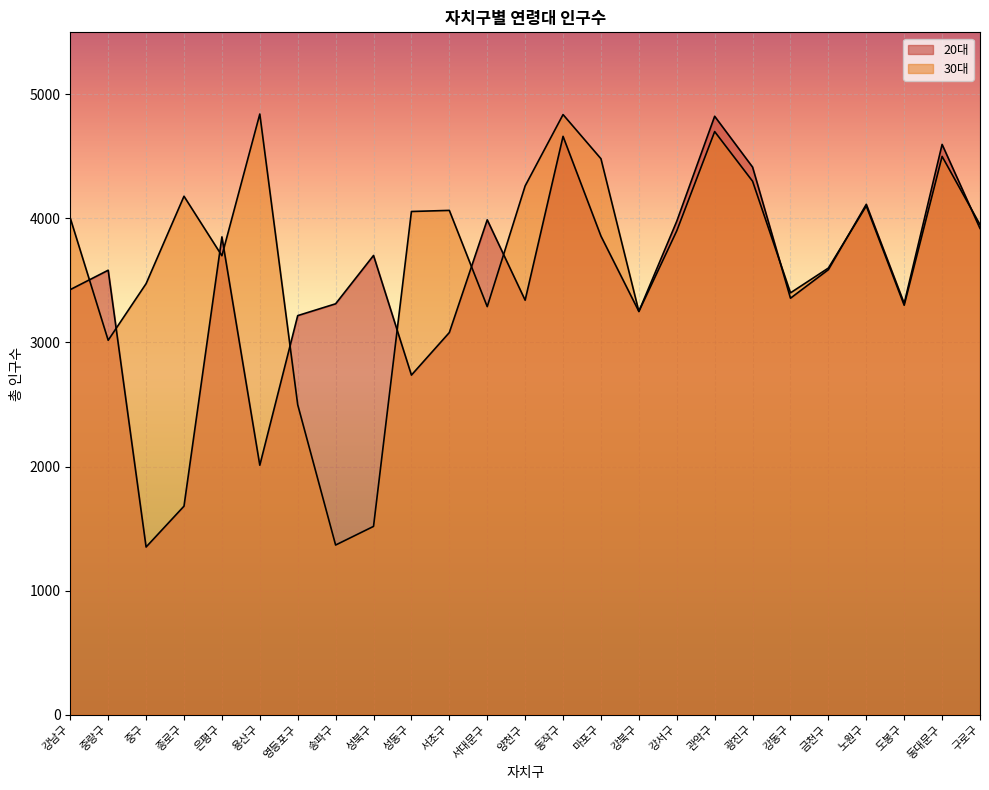

How many intersections are there between 30대 and 20대?

12